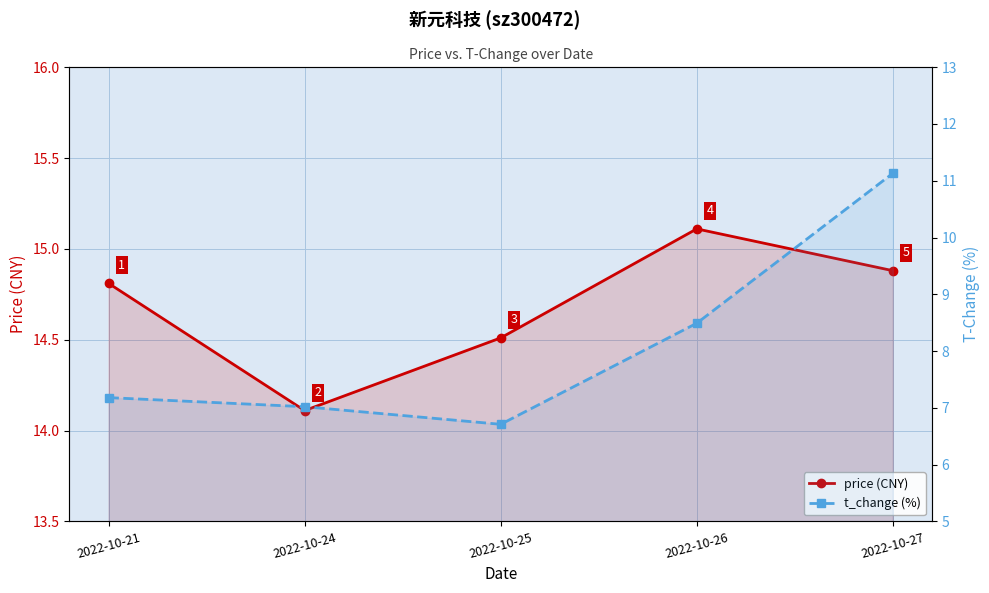

Reading right to left, extract all data points from this chart.

price (CNY): 14.9	15.1	14.5	14.1	14.8
t_change (%): 11.1	8.5	6.7	7.0	7.2